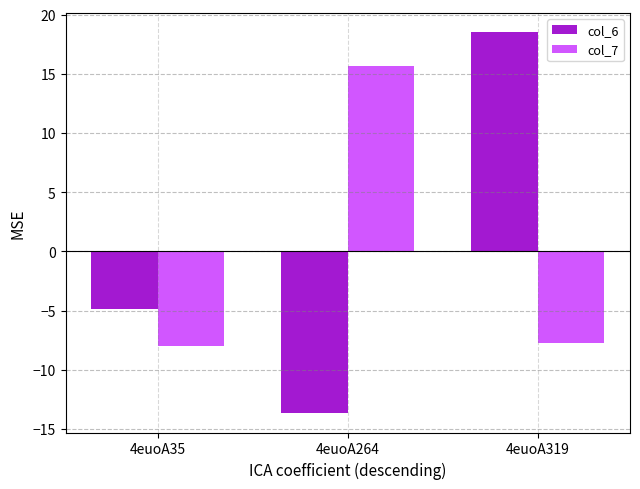

Does the chart contain any negative values?

Yes